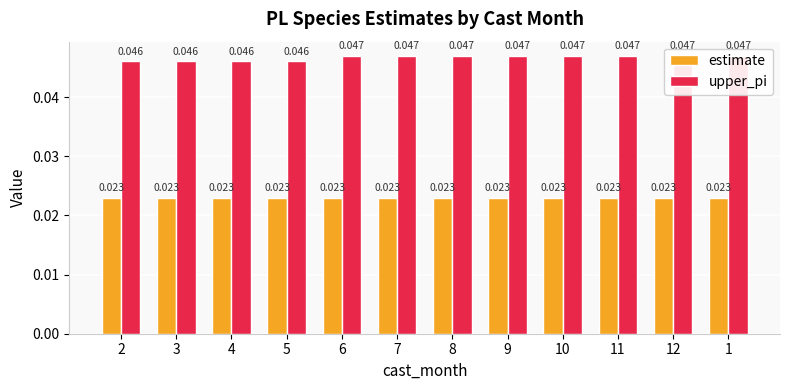

Does the chart contain any negative values?

No